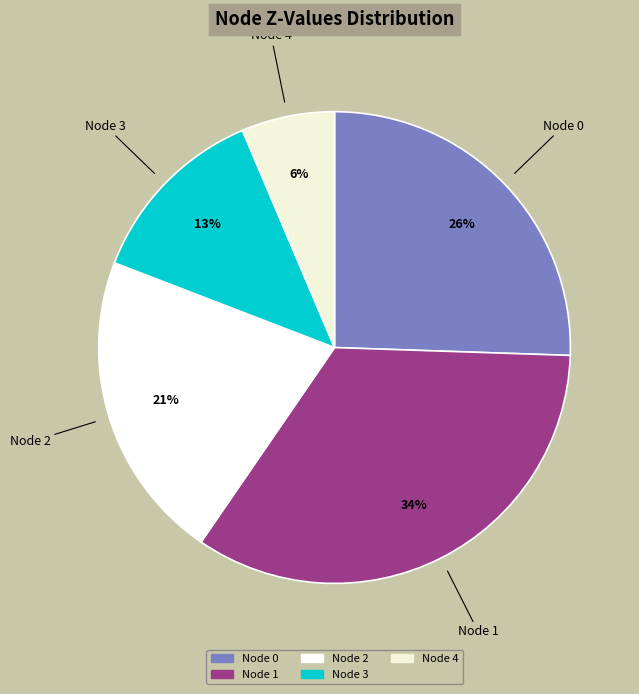

Is the sum of Node 2 and Node 3 greater than half?

No